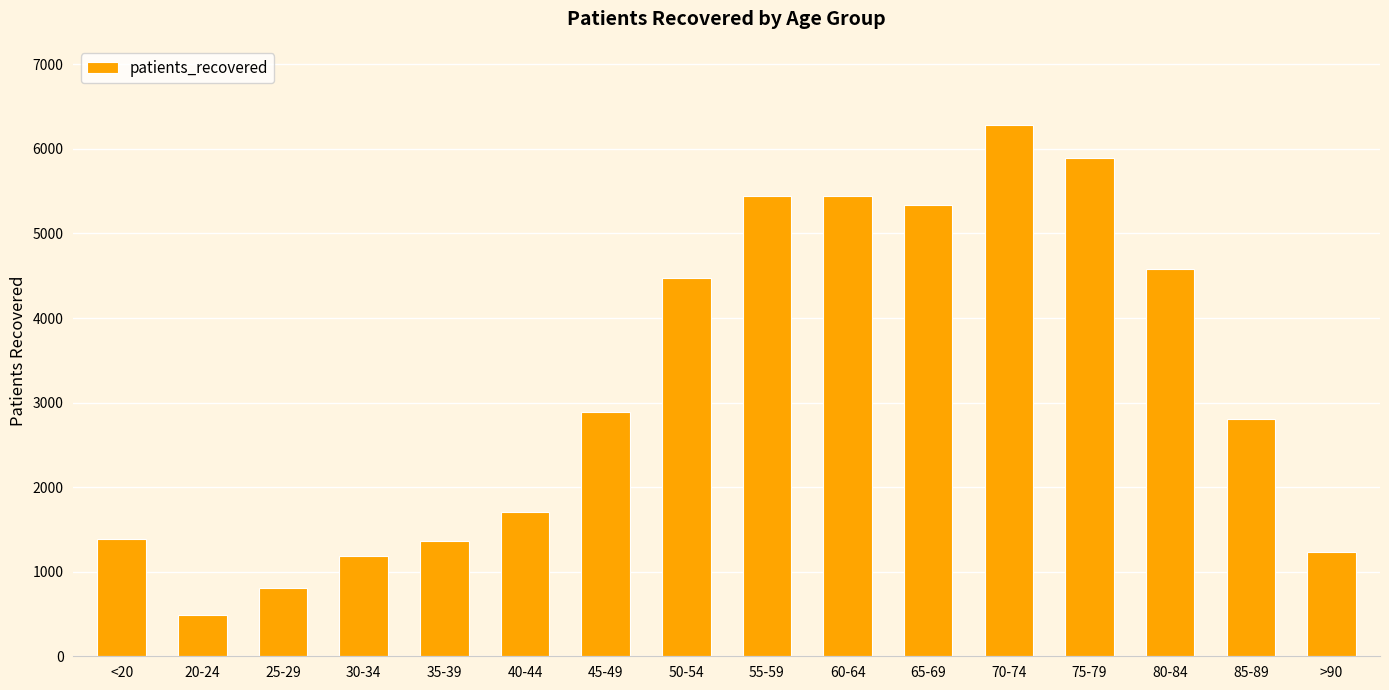

What is the greatest value displayed?

6277